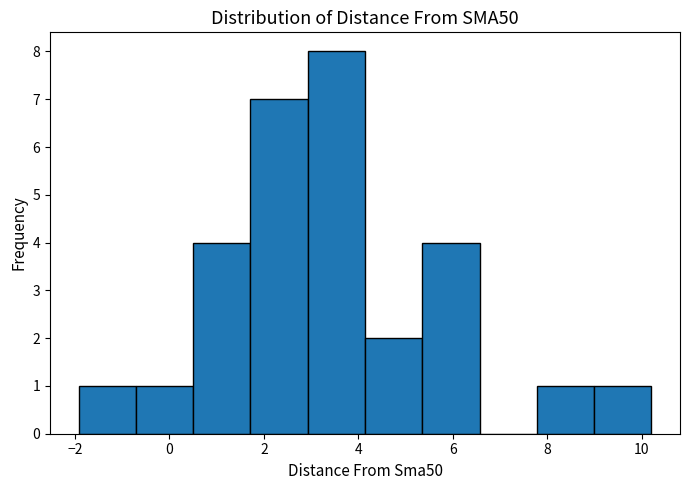

Over which range of the x-axis is the bar tallest?

3.0 to 4.2